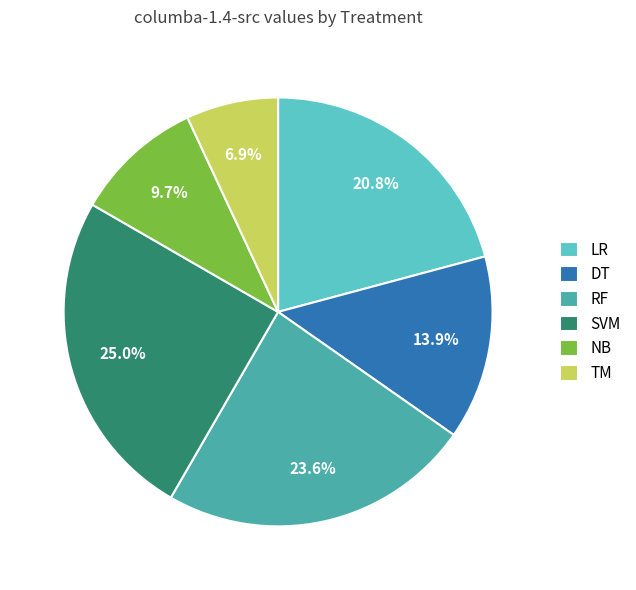

To the nearest percent, what is the difference between the largest and smallest slice percentages?

18%